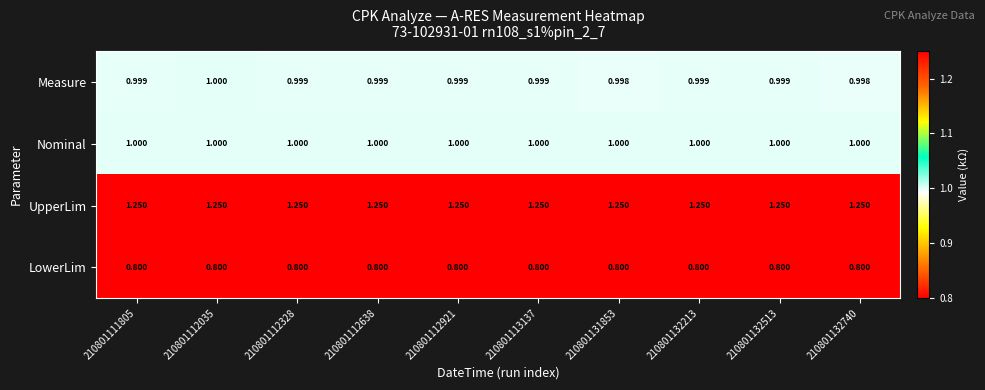

What is the total value across all series at 210801113137?

4.0